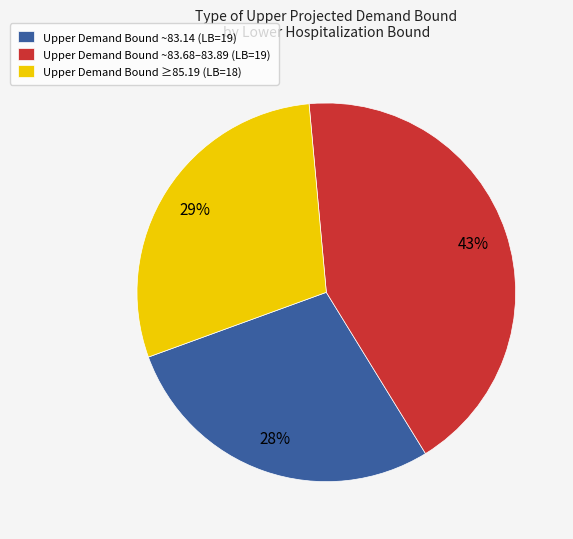

Count the number of slices in the pie.

3